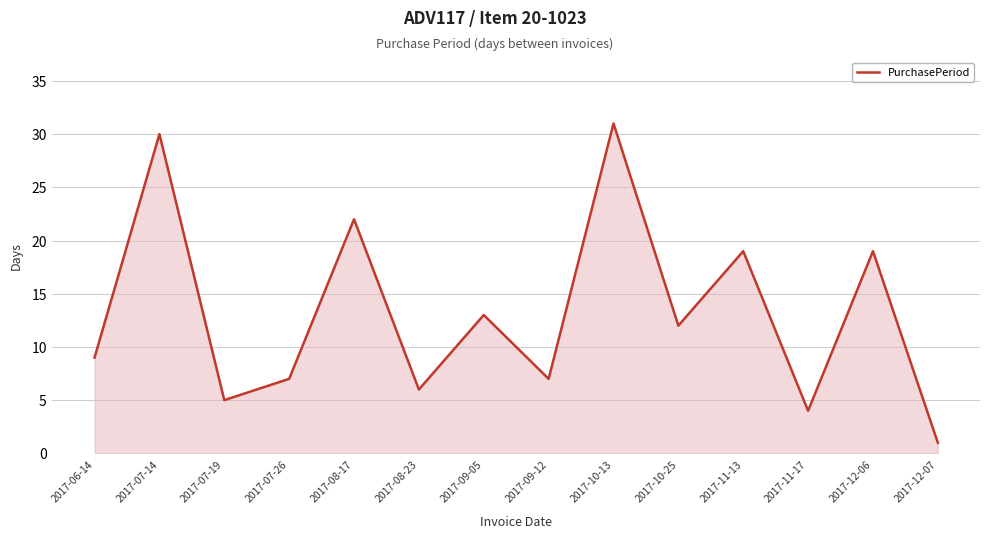

What is the difference between the maximum and minimum values?

30